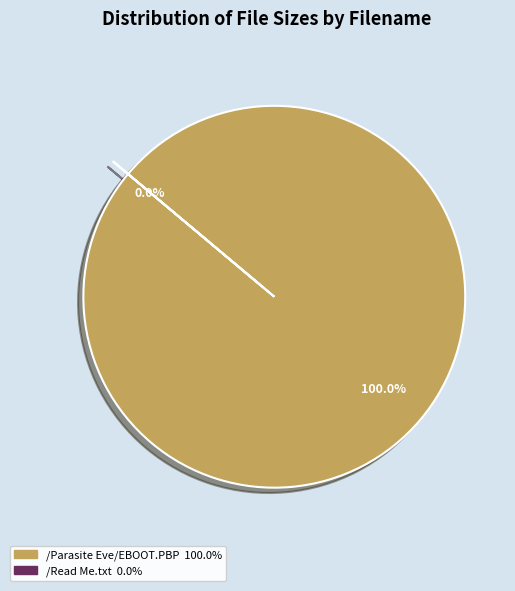

Which category has the smallest portion of the pie?

/Read Me.txt